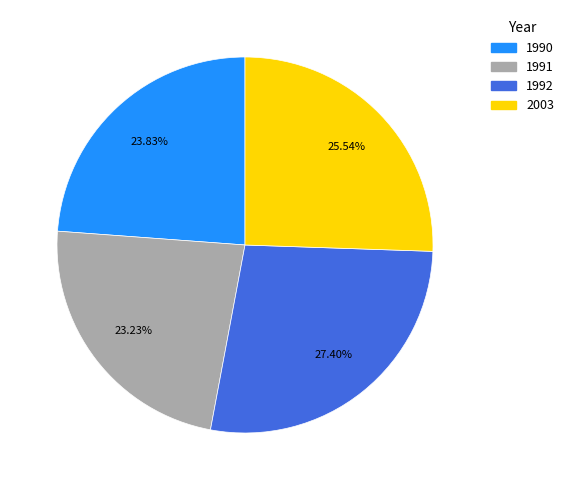

Rank the categories by value from lowest to highest.

1991, 1990, 2003, 1992